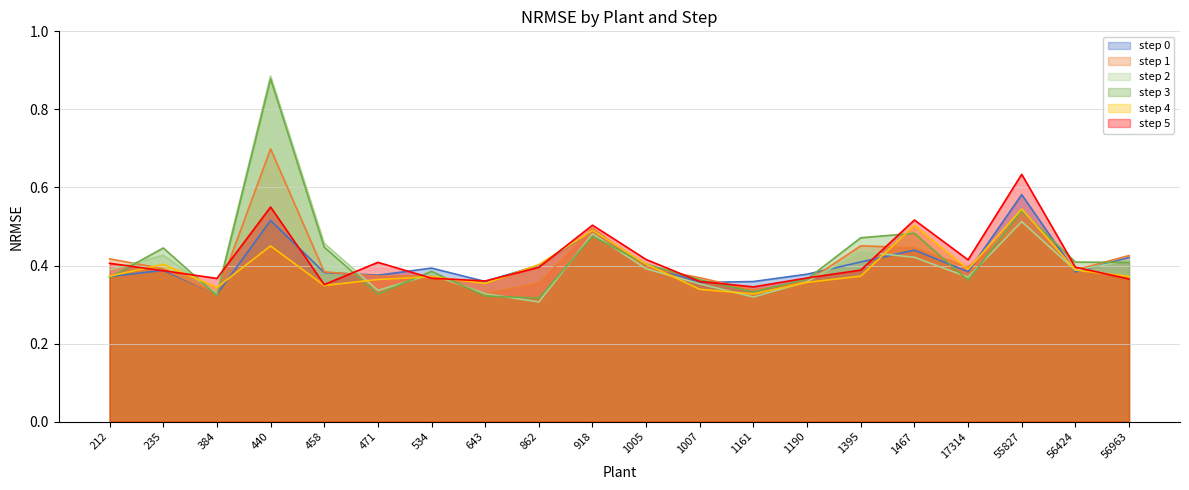

How many lines are shown in the chart?

6